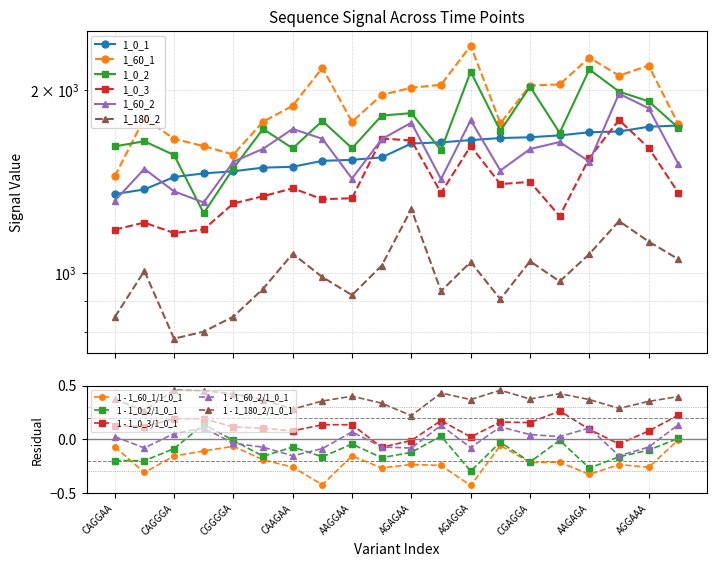

What is the label of the 7th point from the left?

CAAGAA